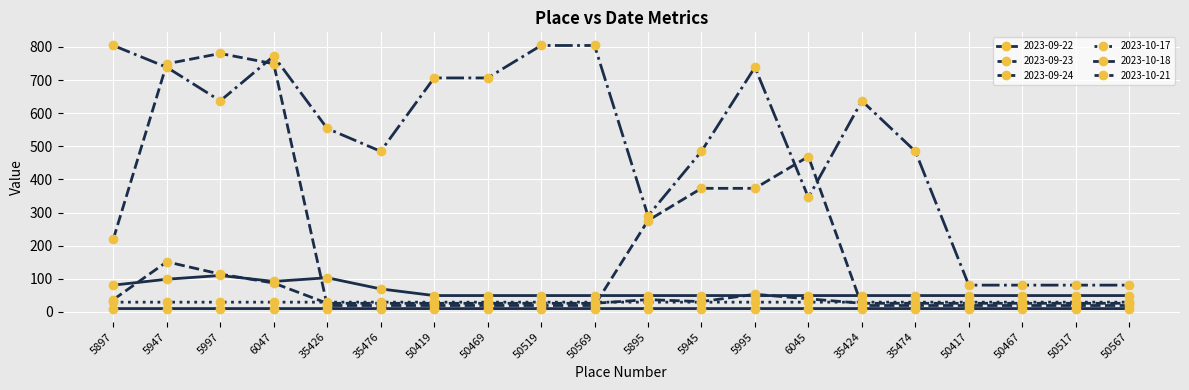

What is the maximum value for 2023-10-17?

29.5